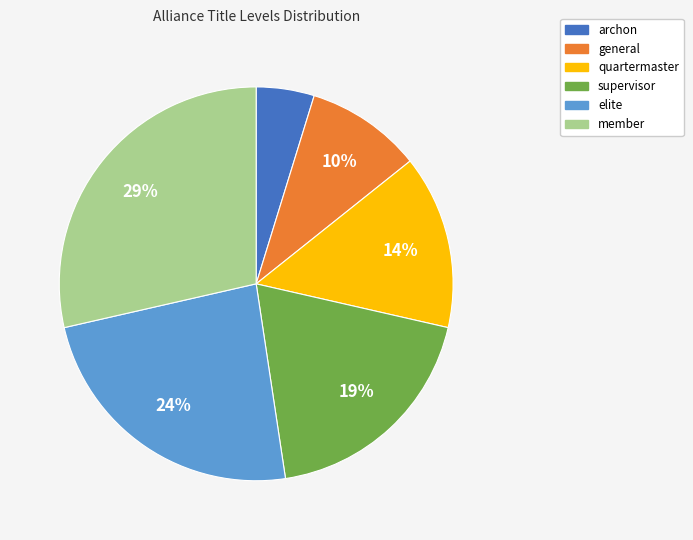

To the nearest percent, what portion does general represent?

10%